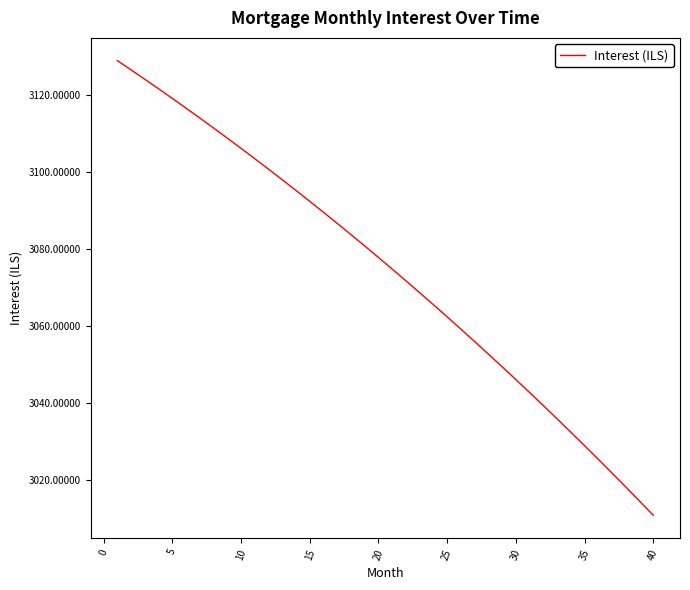

What is the greatest value displayed?

3128.9